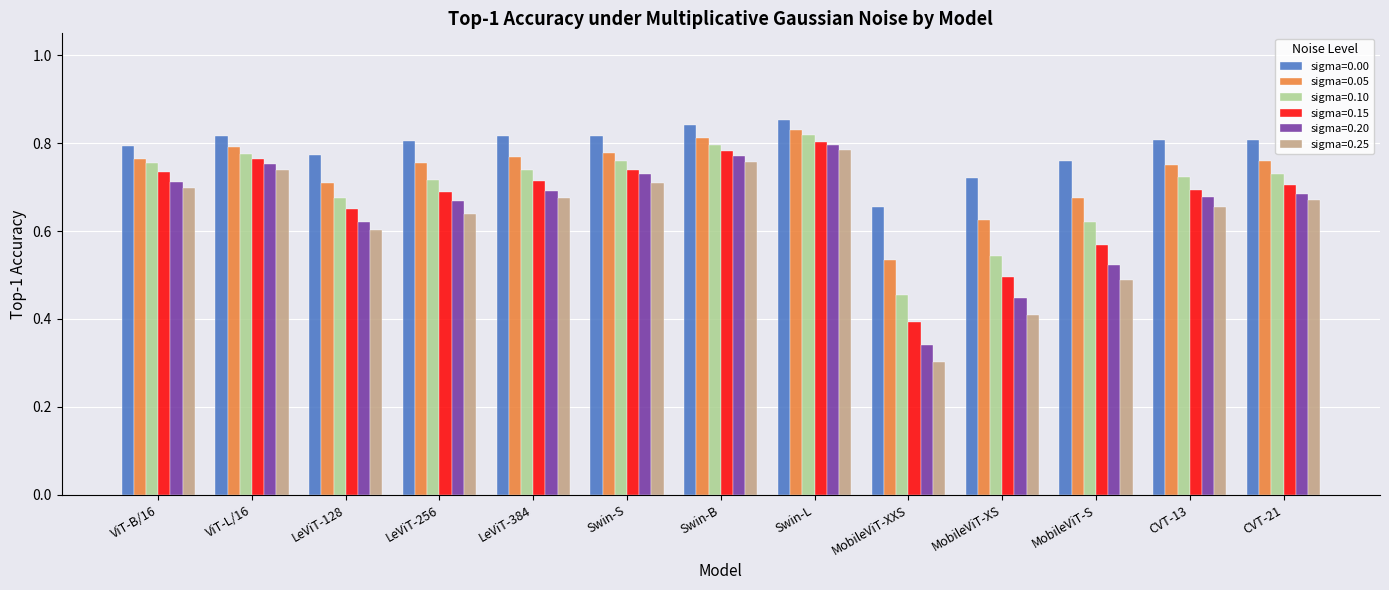

Count the sigma=0.00 values in the range 0 to 1.

13